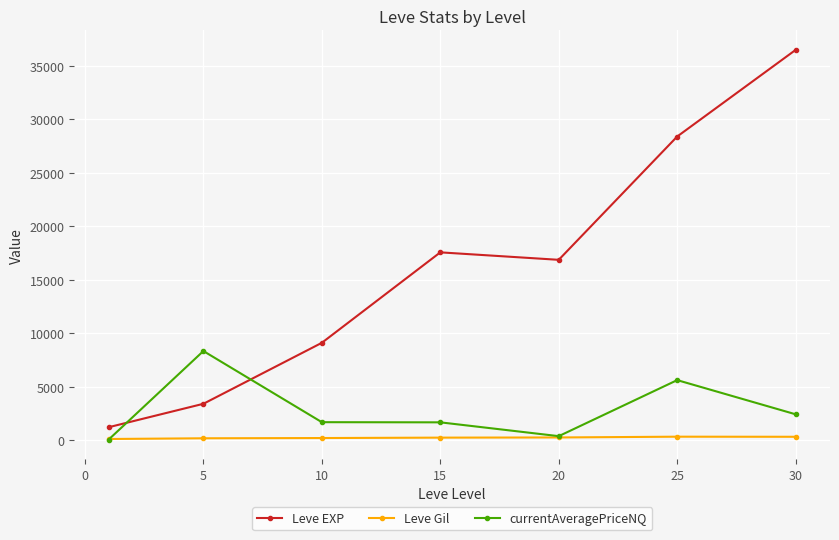

What are all the series names shown in the legend?

Leve EXP, Leve Gil, currentAveragePriceNQ